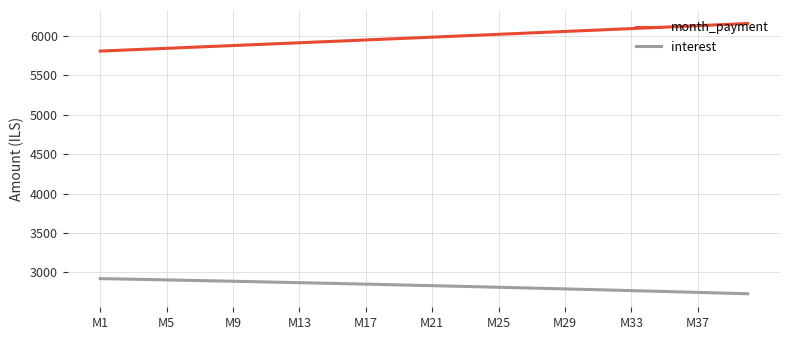

List the series in order of their peak value, highest first.

month_payment, interest